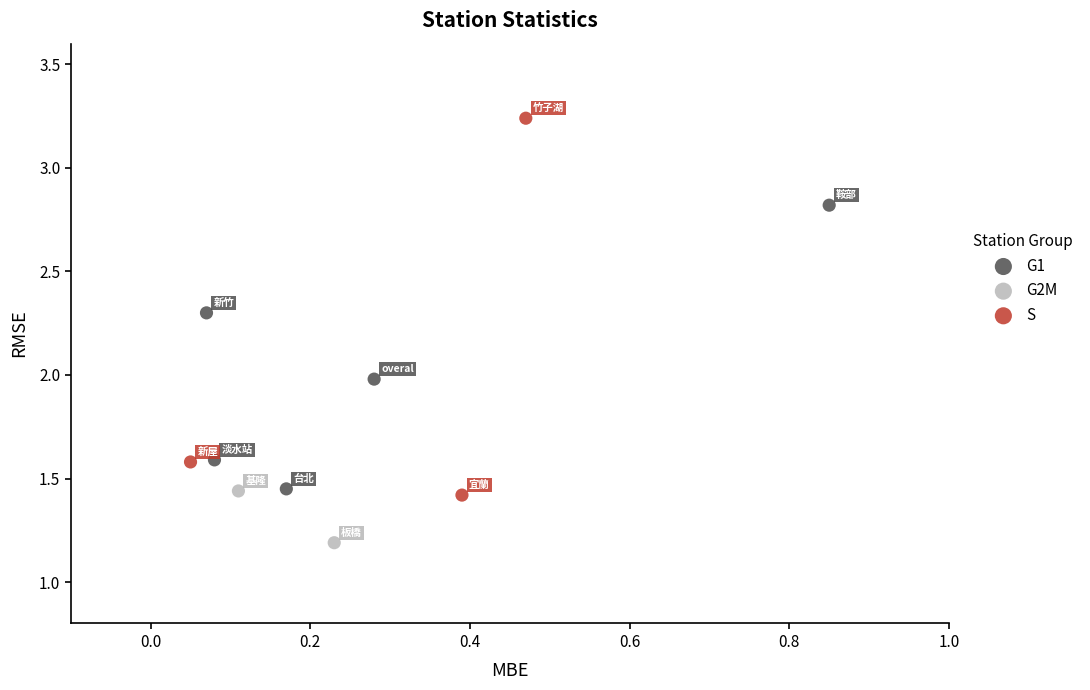

What are all the series names shown in the legend?

G1, G2M, S